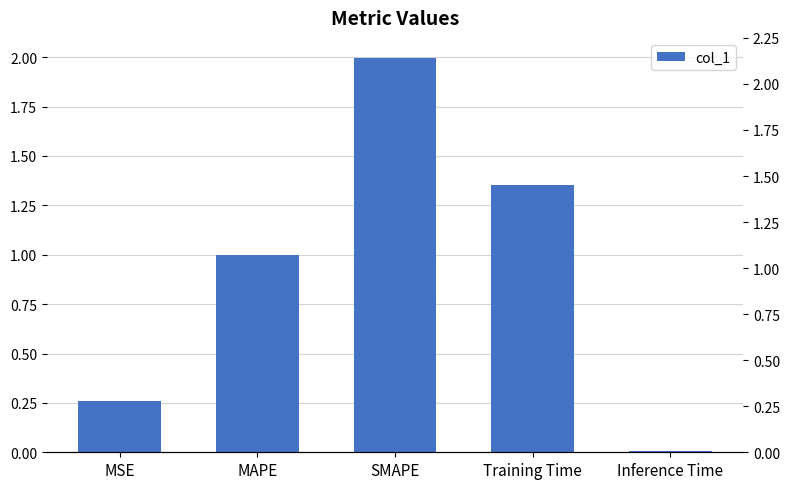

Which category has the highest value across all series?

SMAPE